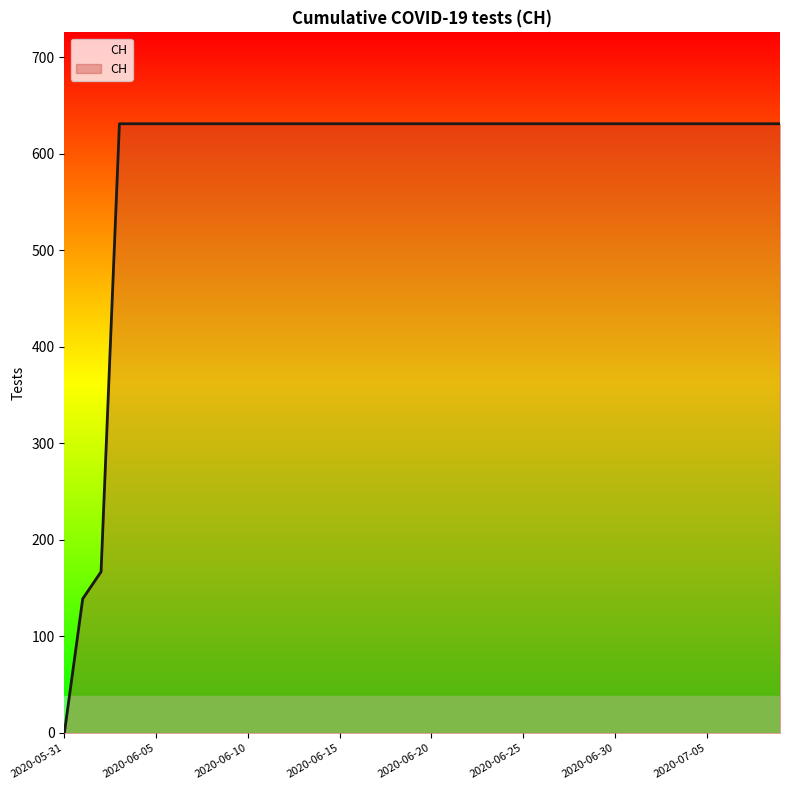

What is the maximum value shown in the chart?

631